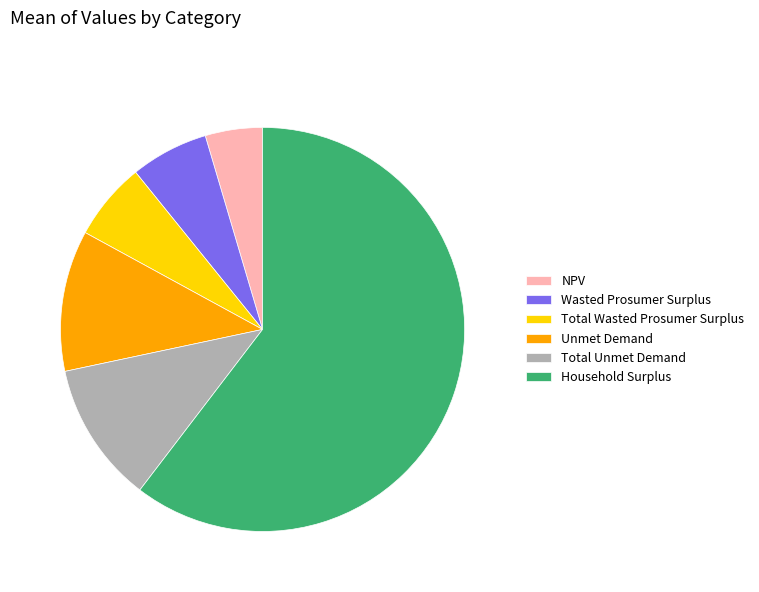

True or false: Wasted Prosumer Surplus accounts for 16% of the total.

False